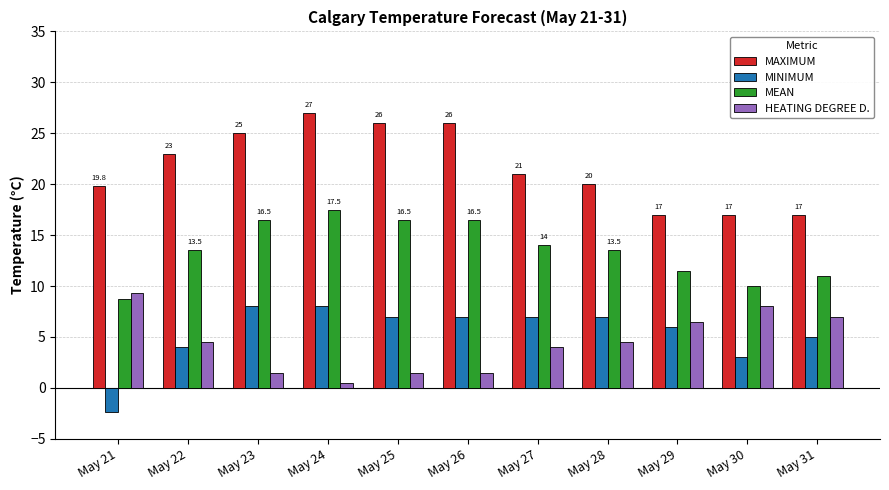

What is the difference between the highest and lowest values at May 22?

19.0